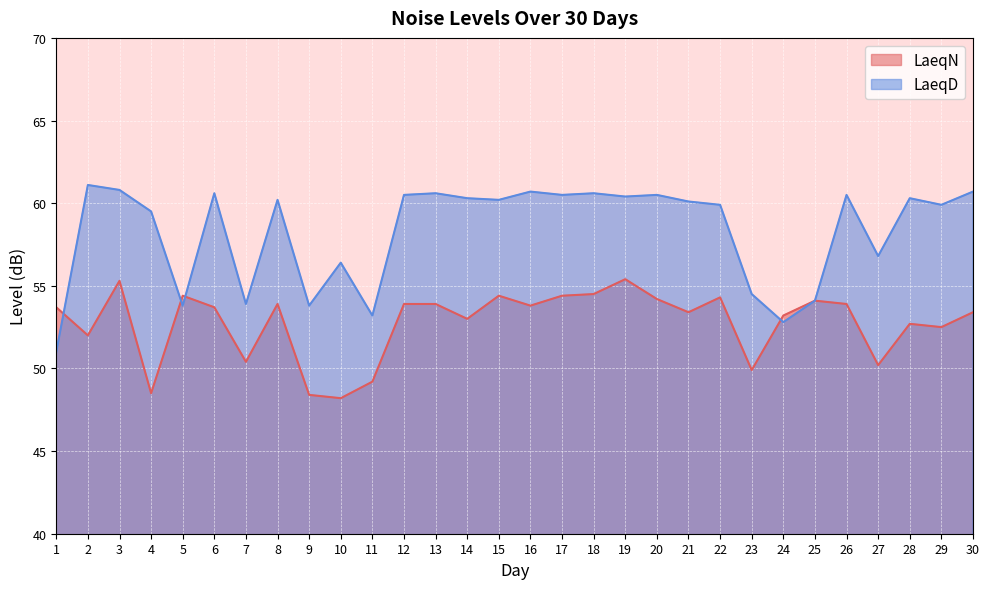

Between 5 and 12, which series saw the biggest shift?

LaeqD